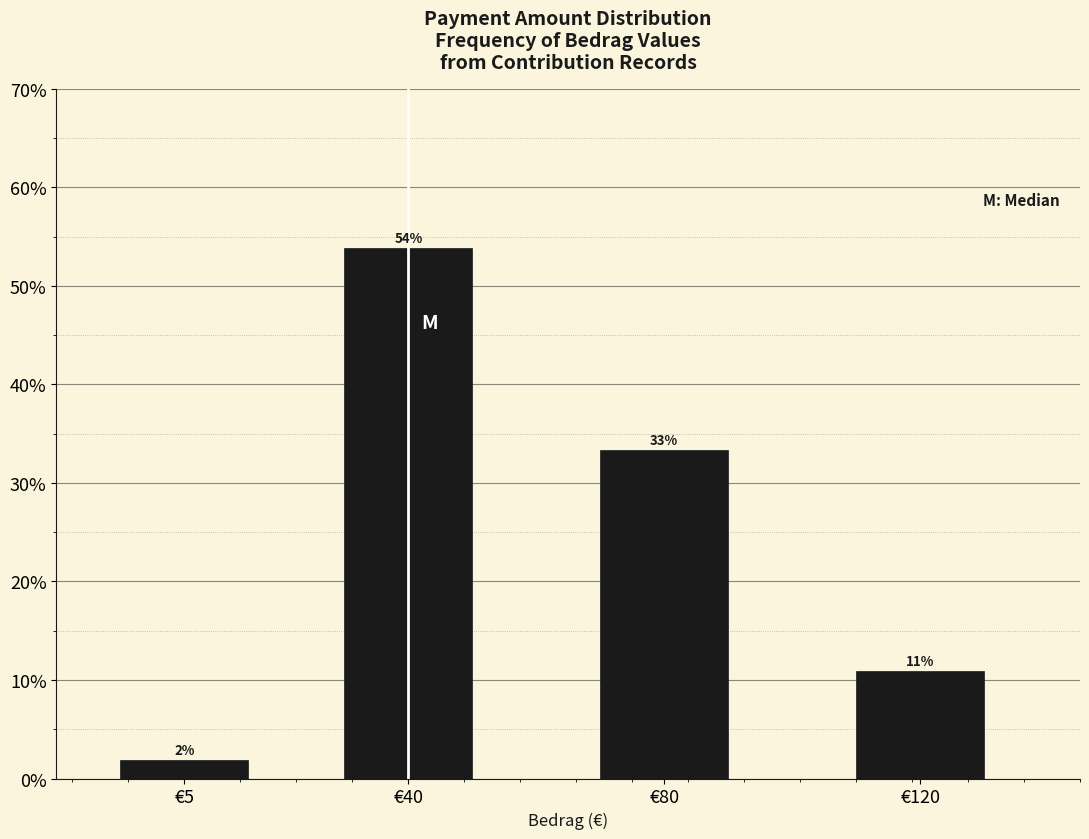

Are the bars horizontal?

No